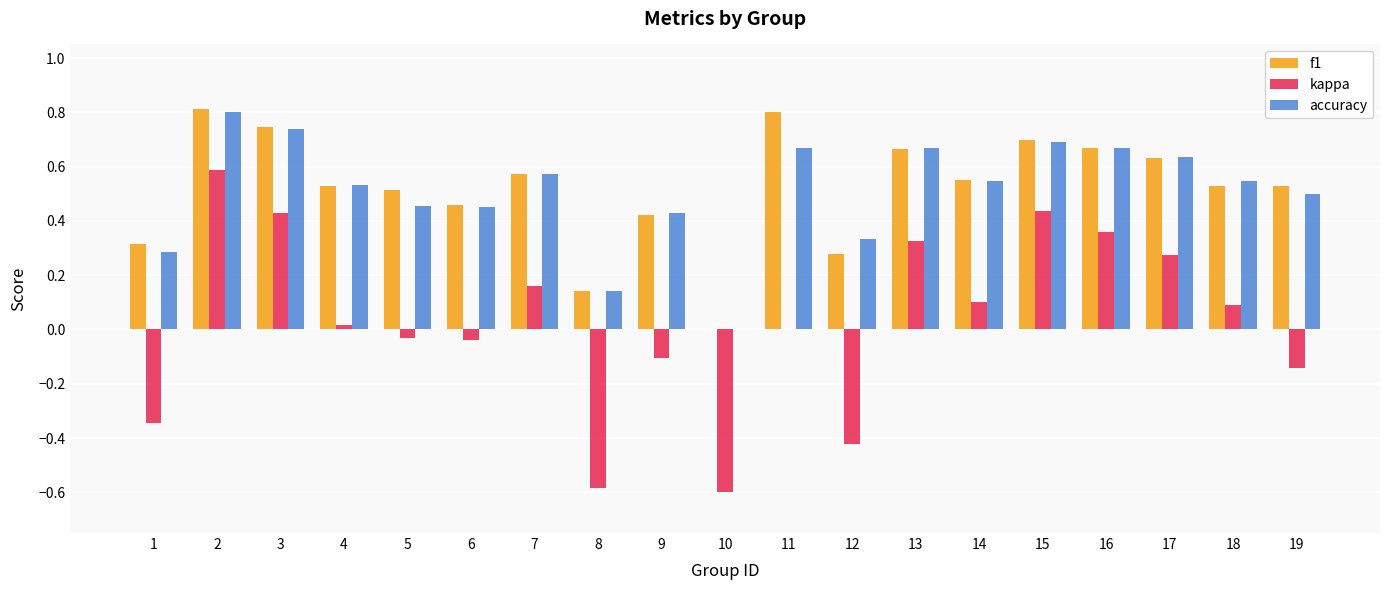

Is the value of f1 at 11 greater than the value of kappa at 10?

Yes